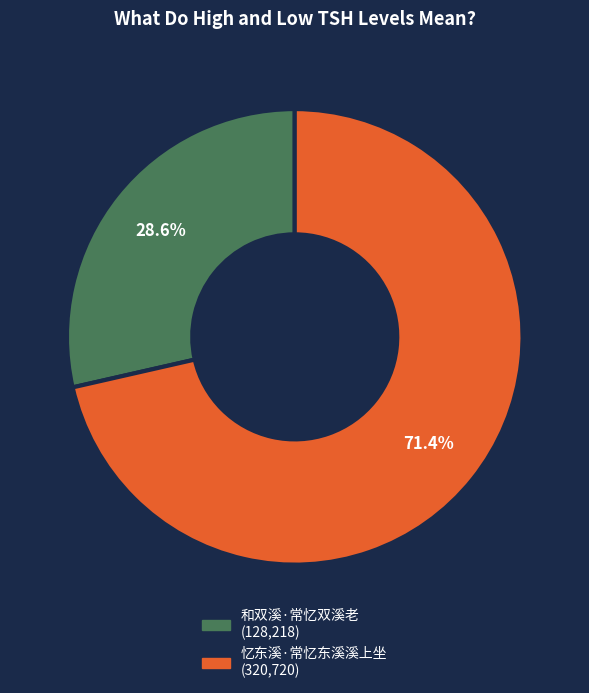

Do 和双溪·常忆双溪老 and 忆东溪·常忆东溪溪上坐 together represent more than half of the pie?

Yes